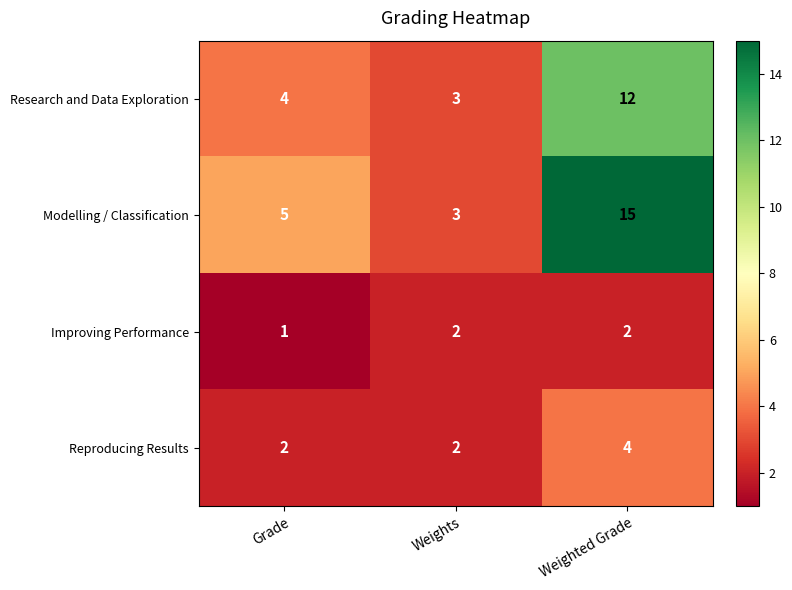

Reading left to right, transcribe all the data shown in this chart.

Research and Data Exploration: Grade=4	Weights=3	Weighted Grade=12
Modelling / Classification: Grade=5	Weights=3	Weighted Grade=15
Improving Performance: Grade=1	Weights=2	Weighted Grade=2
Reproducing Results: Grade=2	Weights=2	Weighted Grade=4